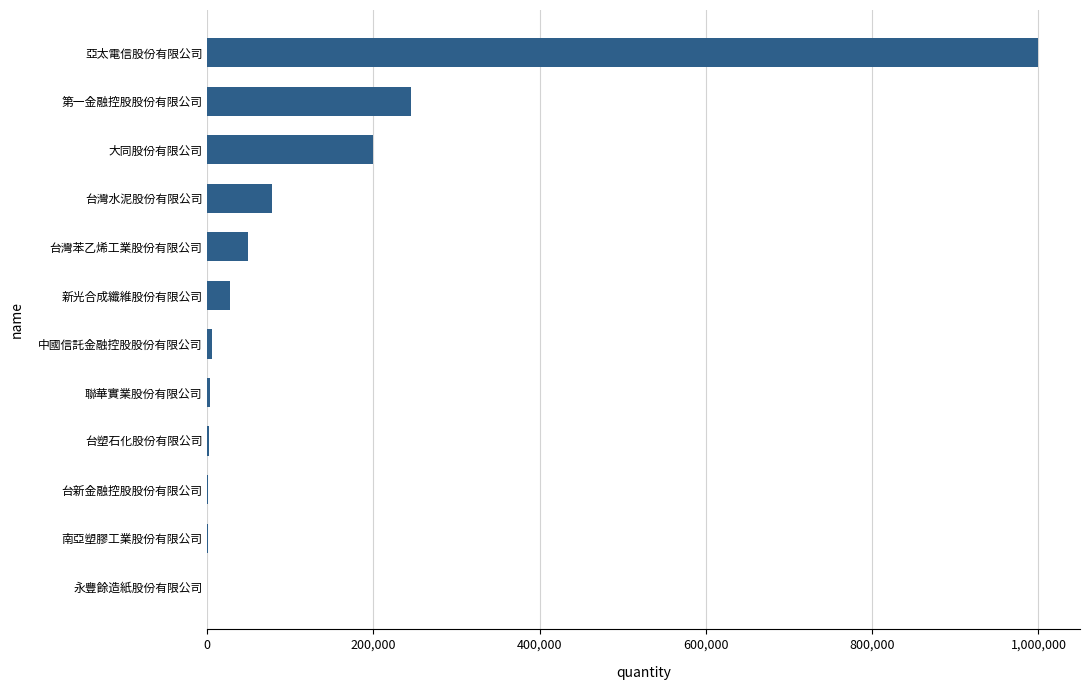

Count the number of data series in this chart.

1